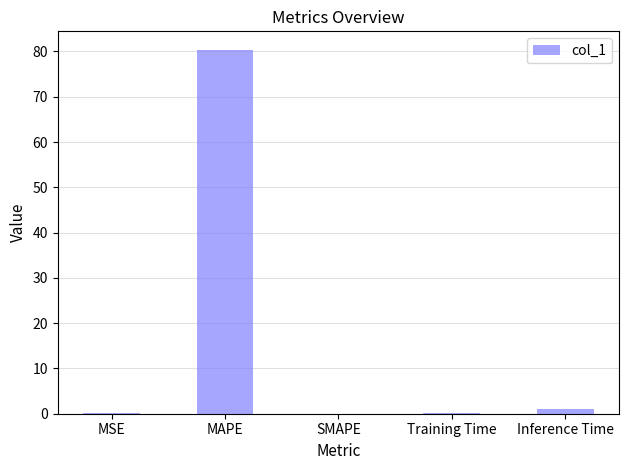

The chart shows a value of 0.0 at SMAPE. True or false?

True